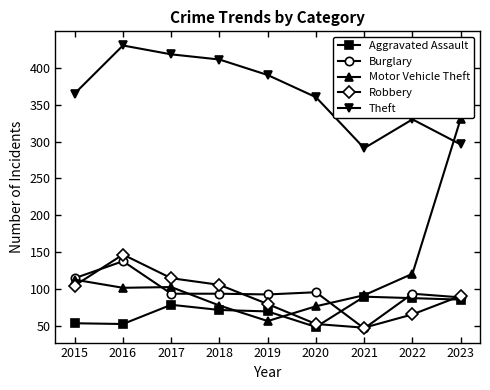

In Motor Vehicle Theft, how many points are lower than both neighbors (excluding endpoints)?

2